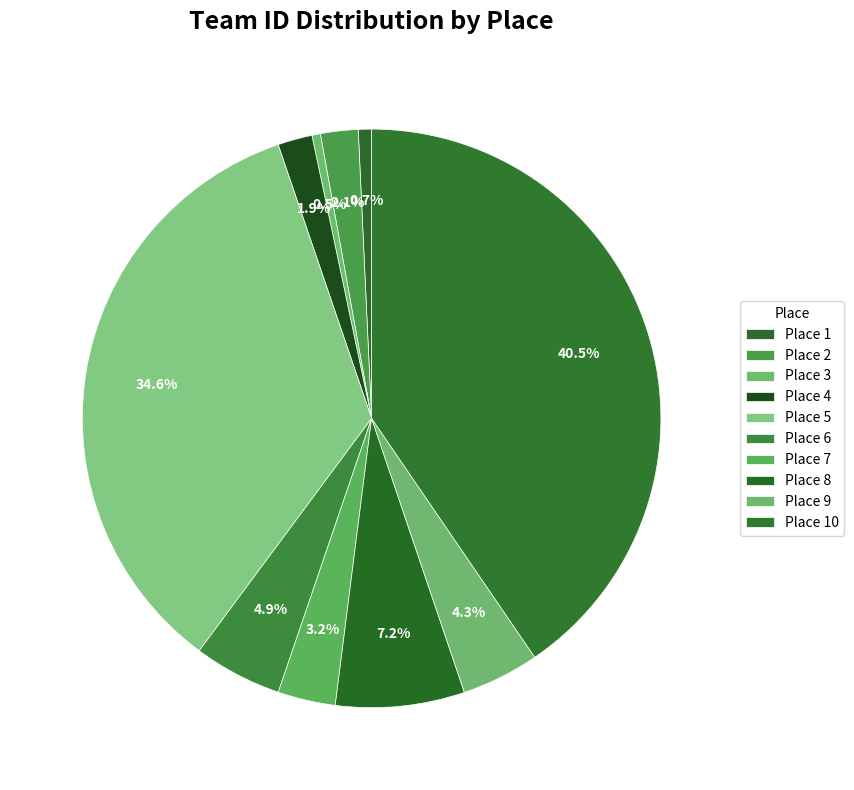

Rank the categories by value from highest to lowest.

10, 5, 8, 6, 9, 7, 2, 4, 1, 3